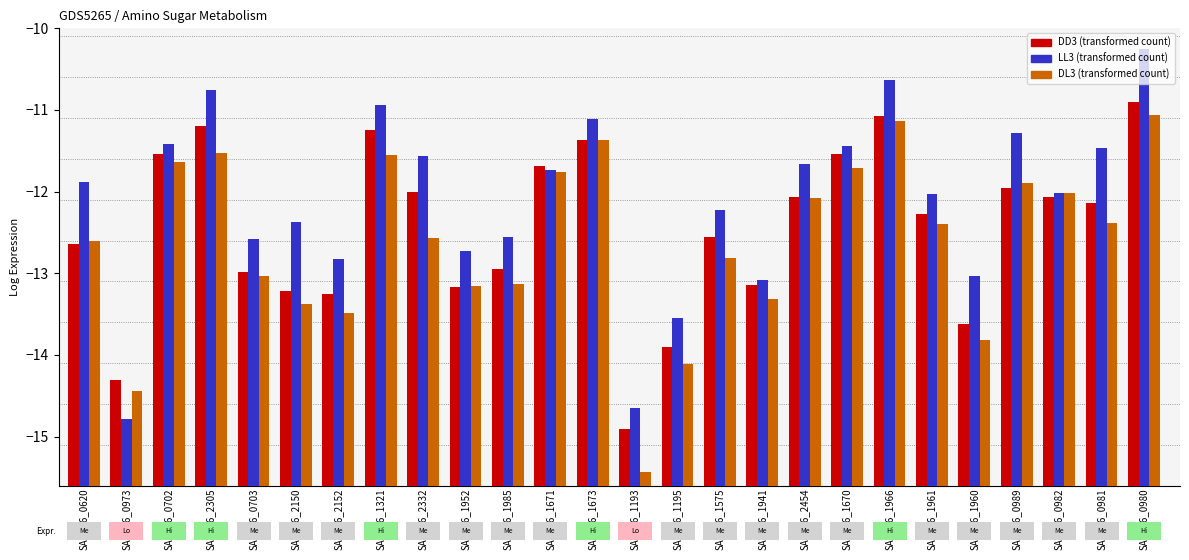

How many groups of bars are there?

26